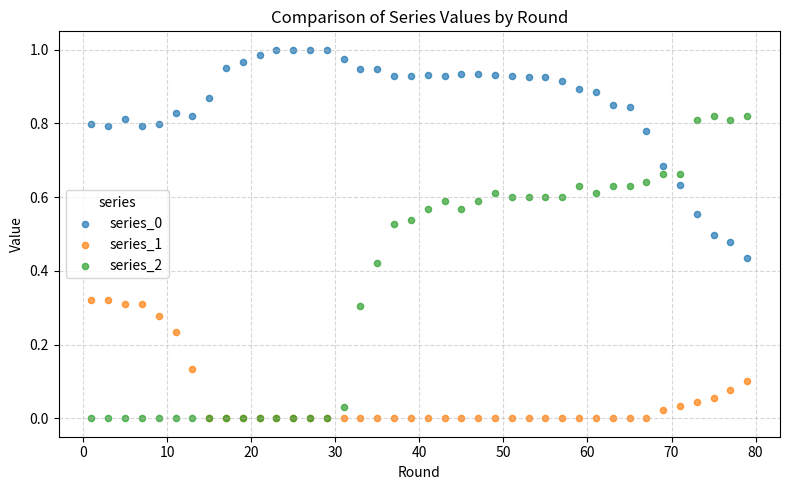

Which series has the largest Y range (max minus min)?

series_2